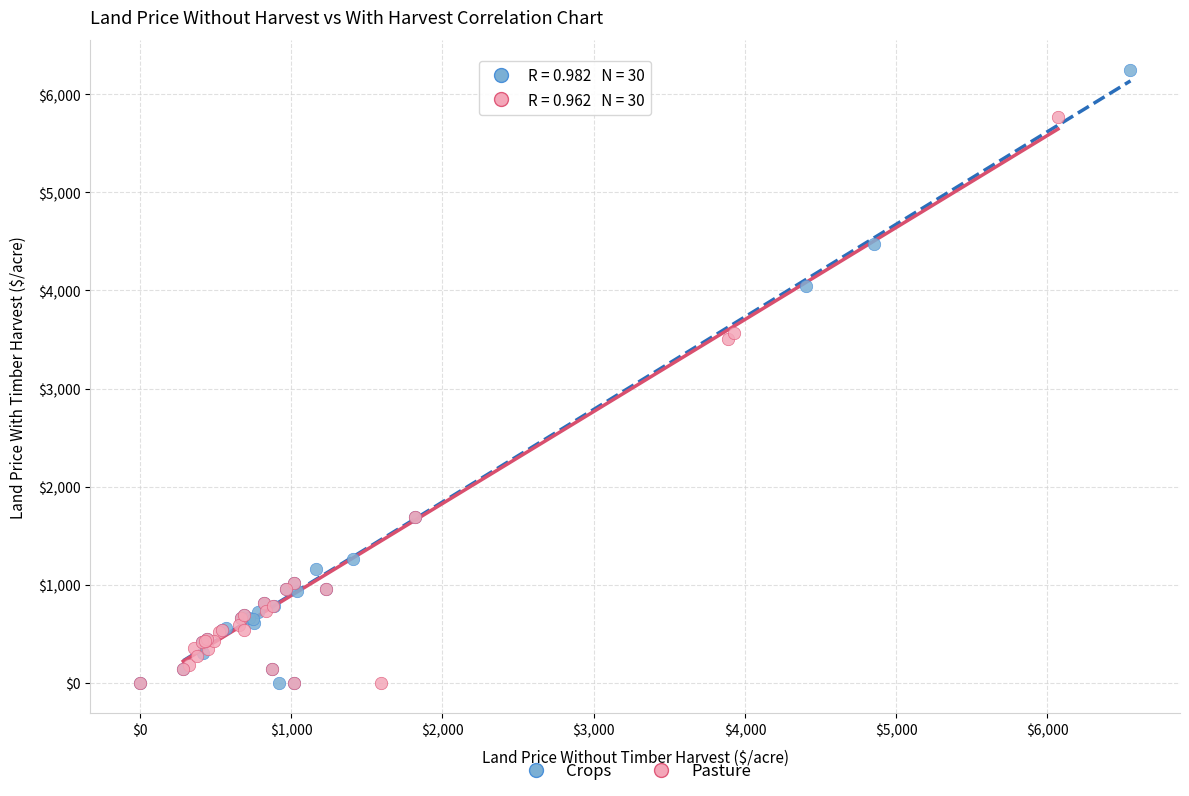

Which series has the largest Y range (max minus min)?

Crops